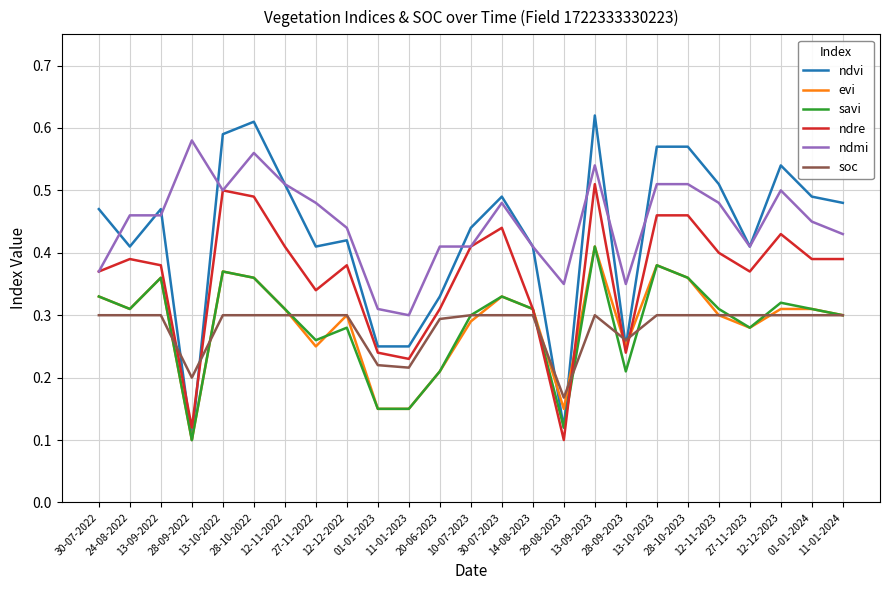

At how many categories does at least one series exceed 0?

25